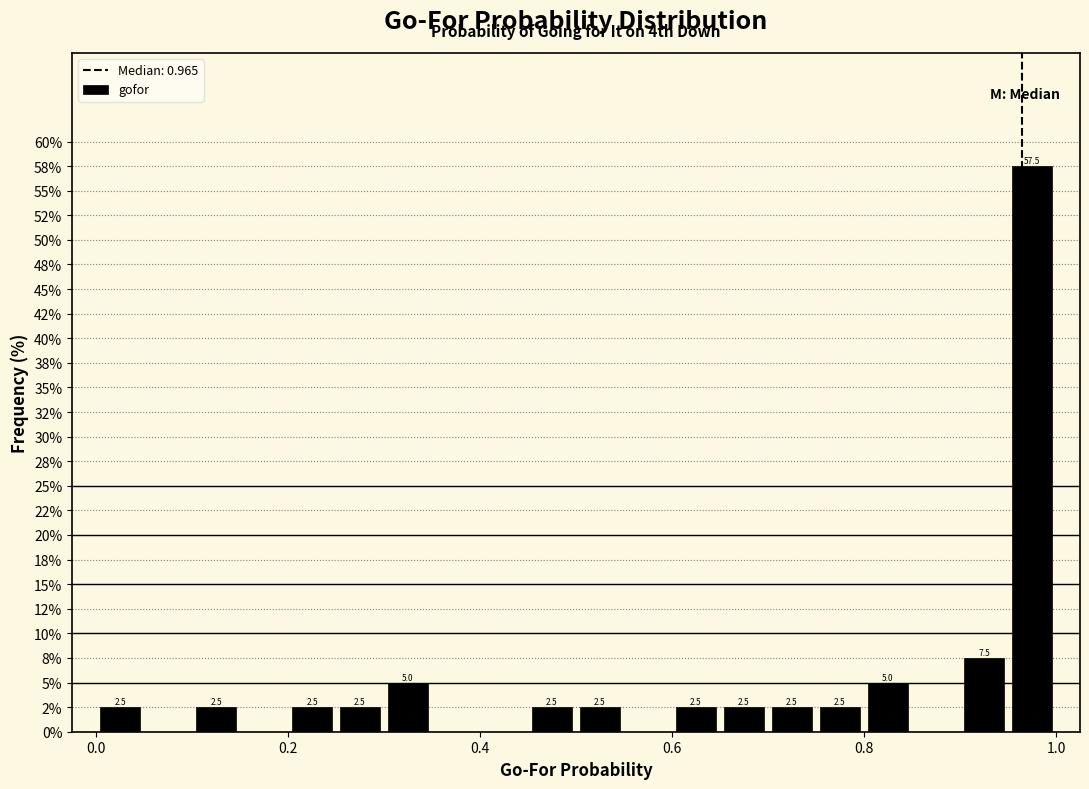

Around what value on the x-axis is the tallest bar? Give the approximate position of its centre, as read against the axis.

0.98